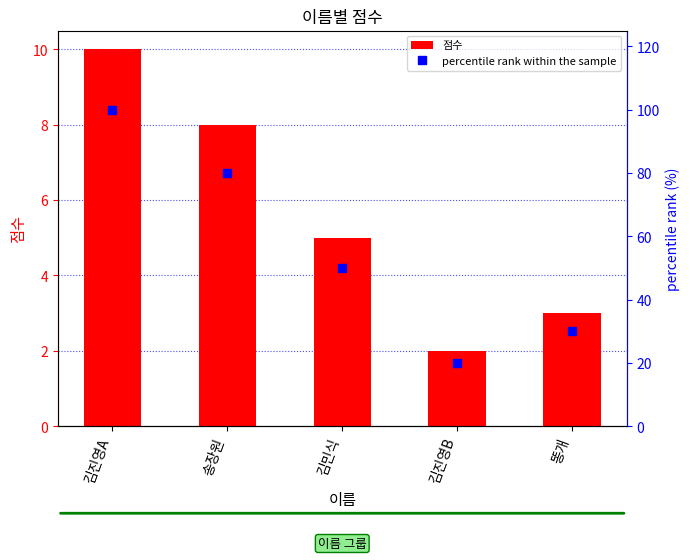

What is the difference between the maximum and minimum values in the 점수 series?

8